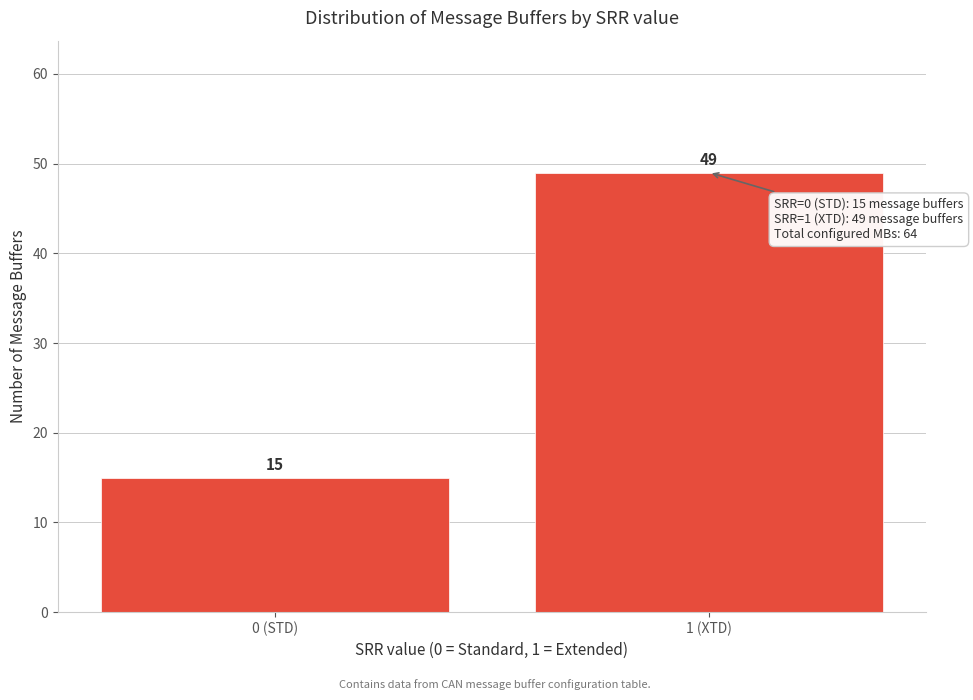

Reading right to left, list all the values displayed in this chart.

49	15